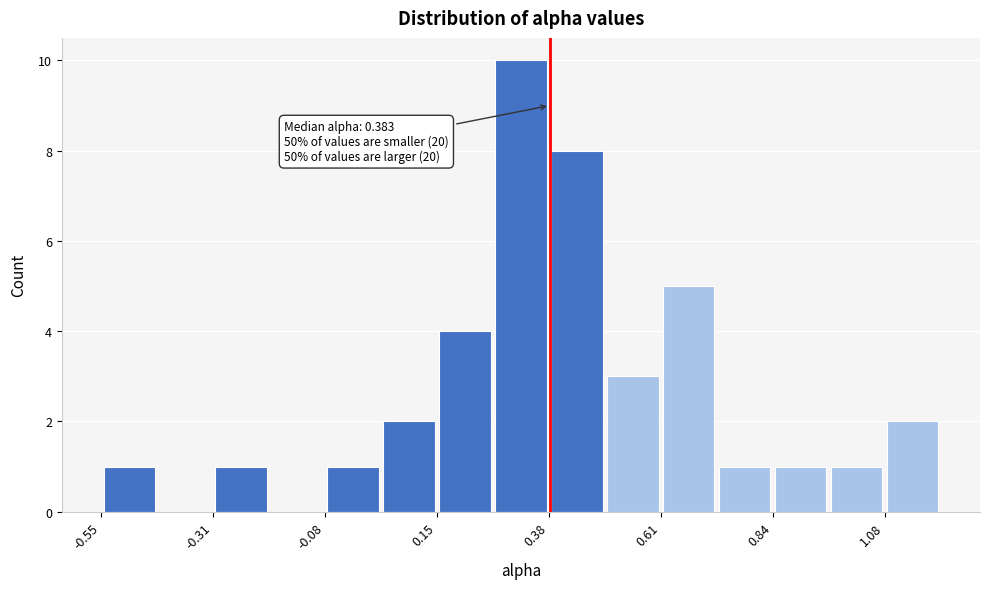

Read against the x-axis, roughly where is the centre of the tallest bar?

0.30